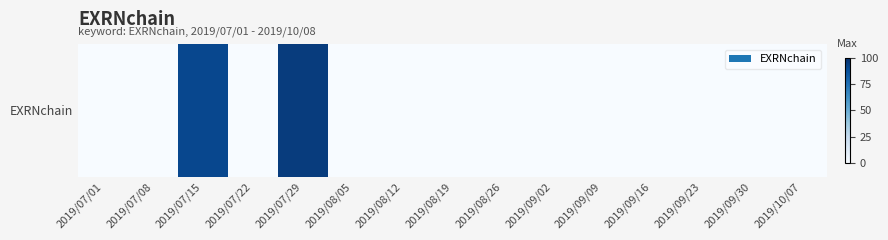

What is the difference between the second highest and minimum values?

91